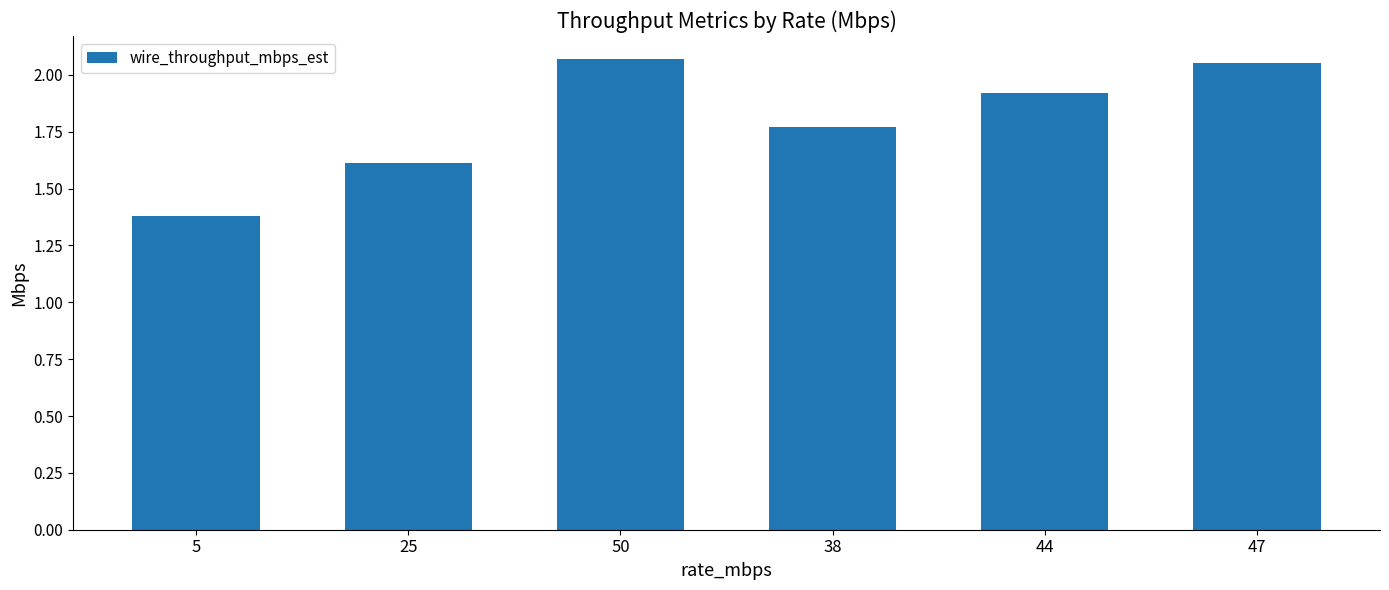

Count the number of data series in this chart.

1